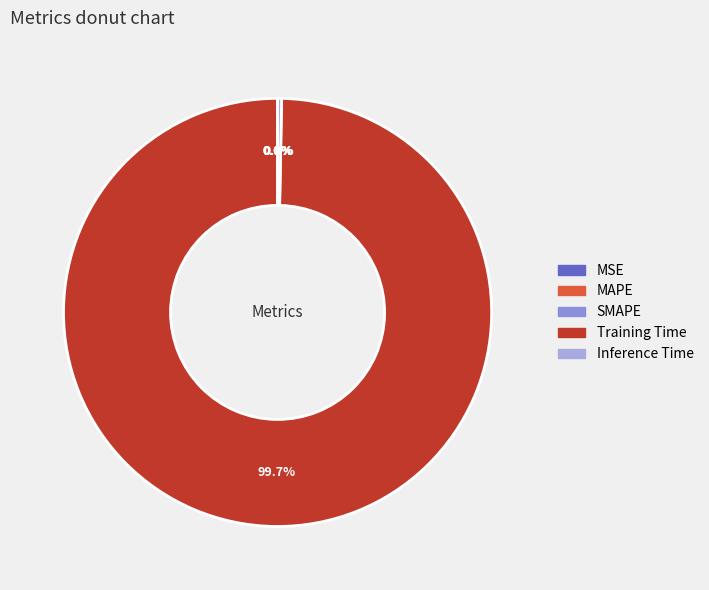

What is the largest slice in the pie chart?

Training Time